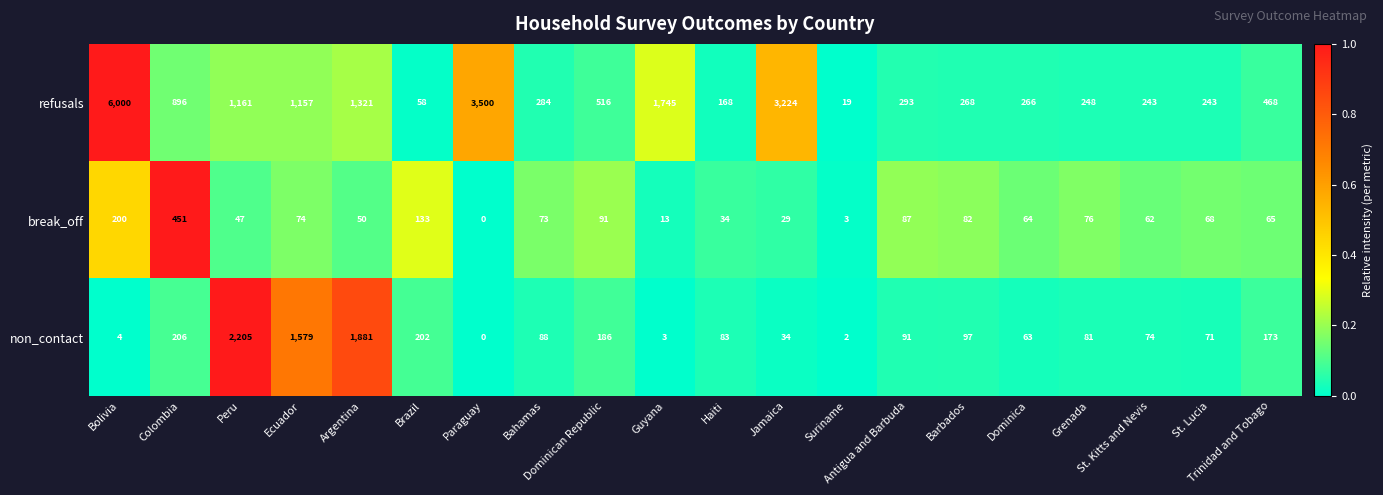

Which series has the widest spread of values?

refusals